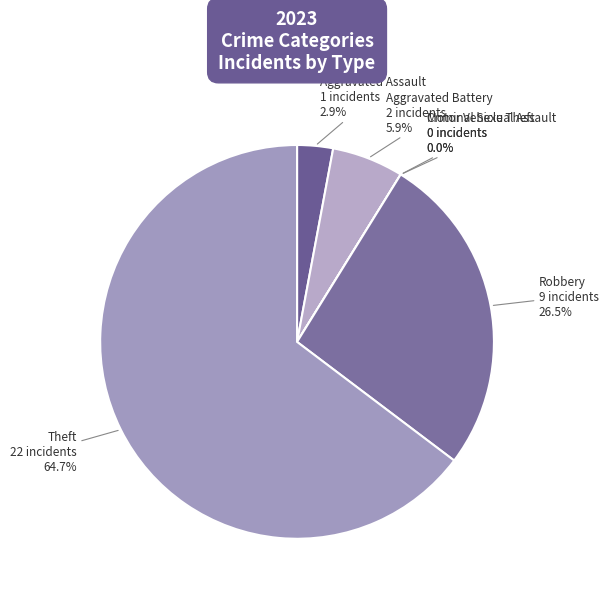

What is the change in value from Motor Vehicle Theft to Robbery?

+9